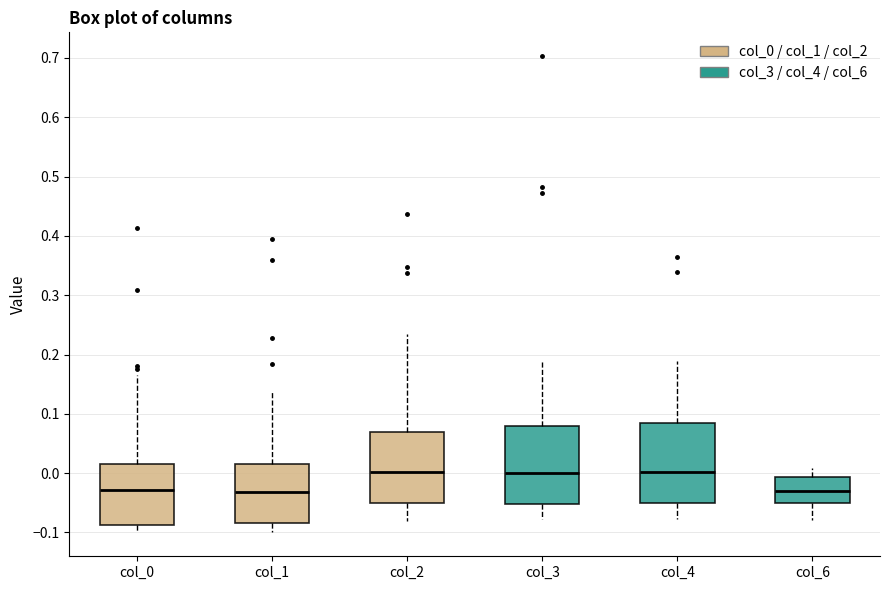

Where is the upper edge of the box for col_4 on the y-axis? The values are not printed on the chart, so give them approximately, as read against the axis.

0.09